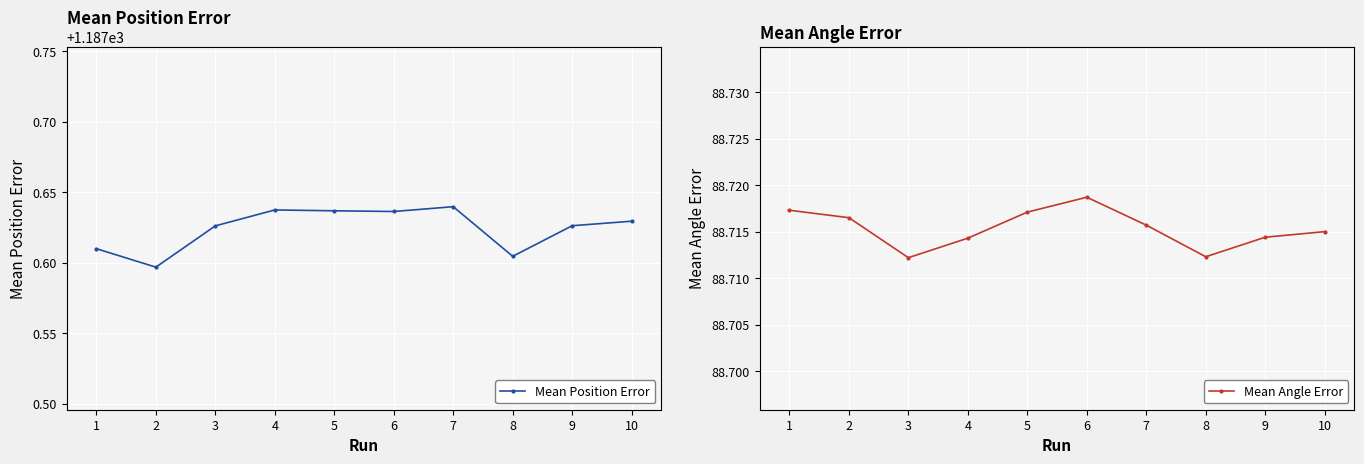

Rank the series by their maximum value, from highest to lowest.

Mean Position Error, Mean Angle Error